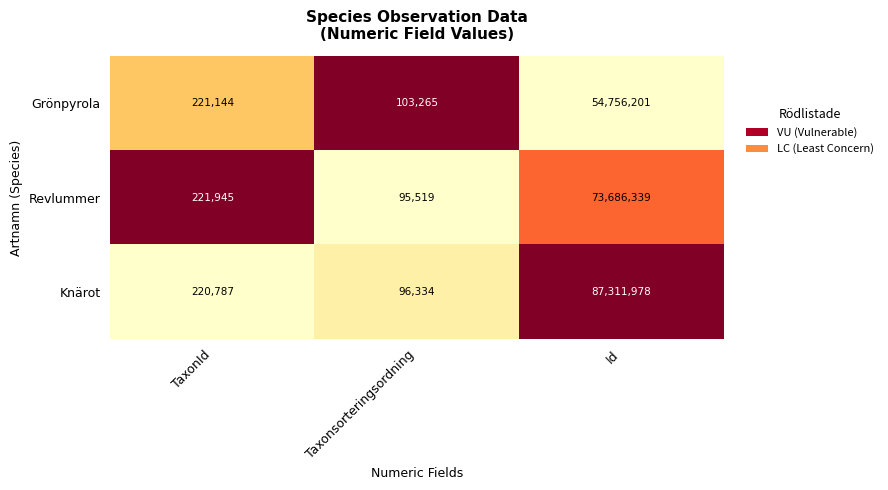

What value does the Grönpyrola series have at TaxonId?

221144